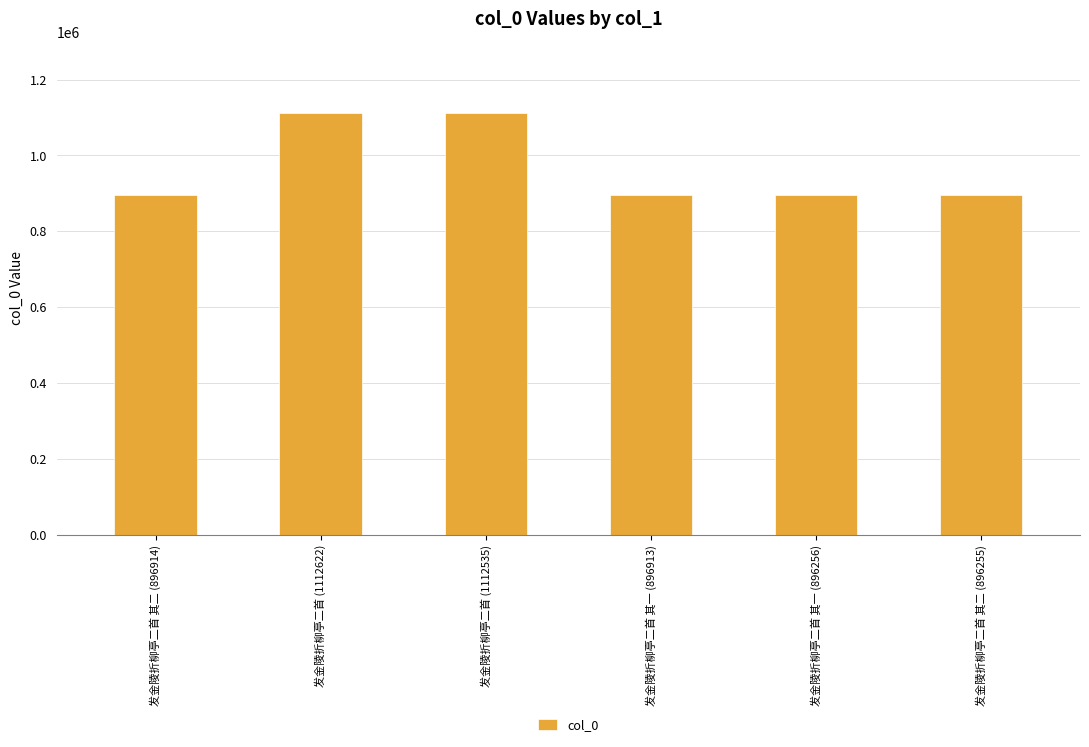

What is the sum of all values?

5811495